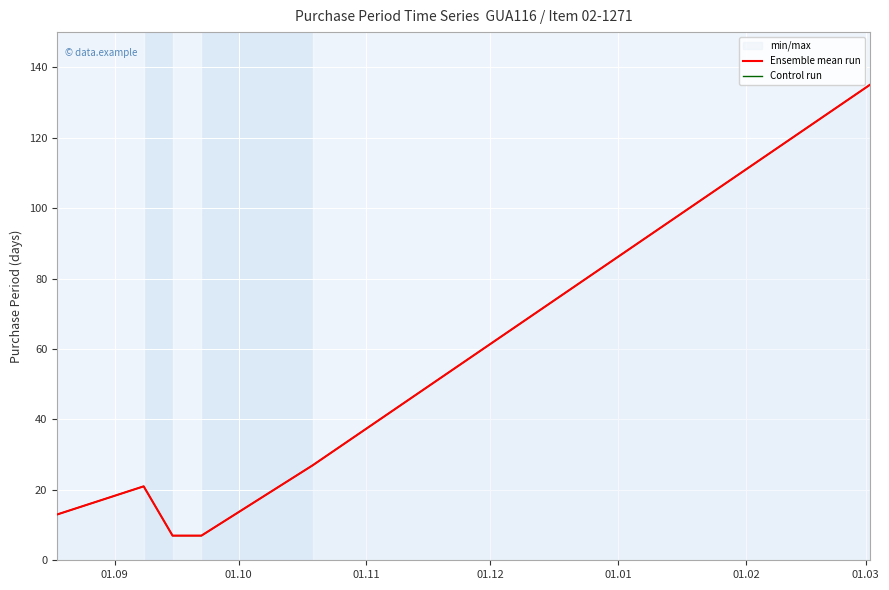

At which label is Control run closest to 71?

01.01